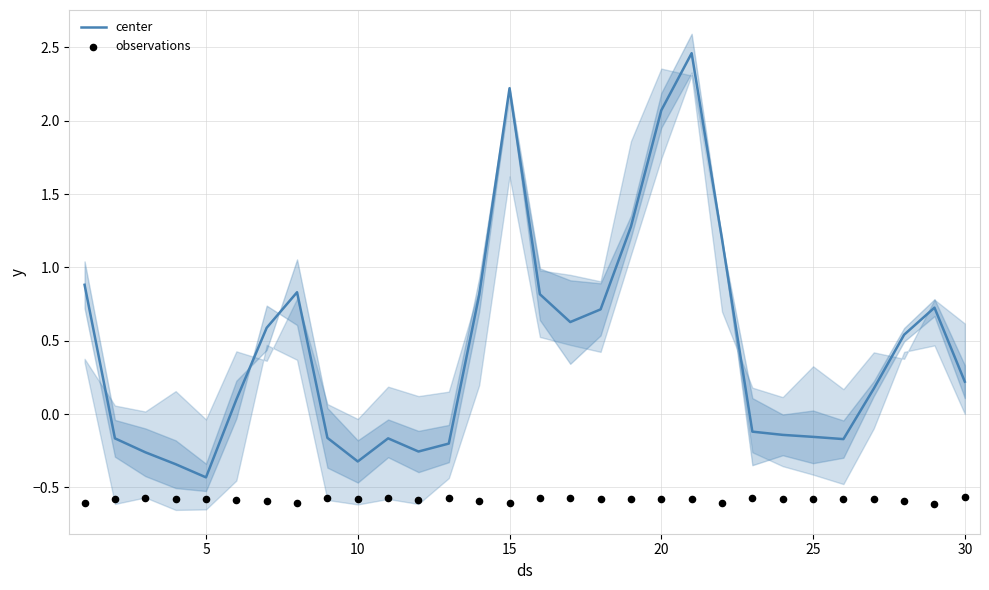

Which series has the largest Y range (max minus min)?

center